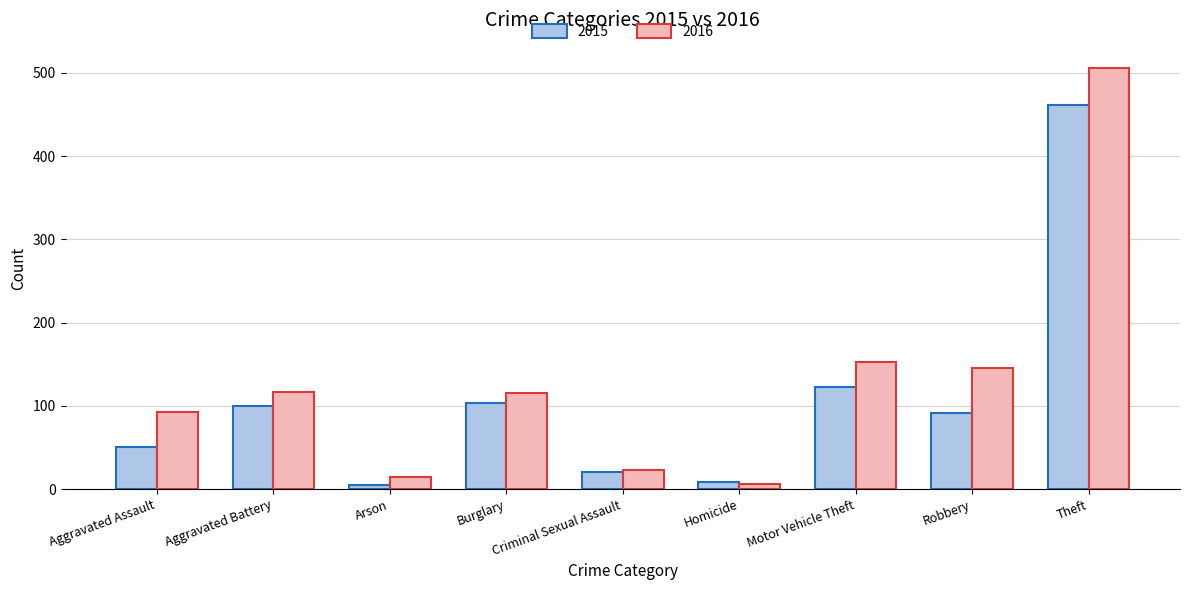

Between Arson and Criminal Sexual Assault, which series saw the biggest shift?

2015